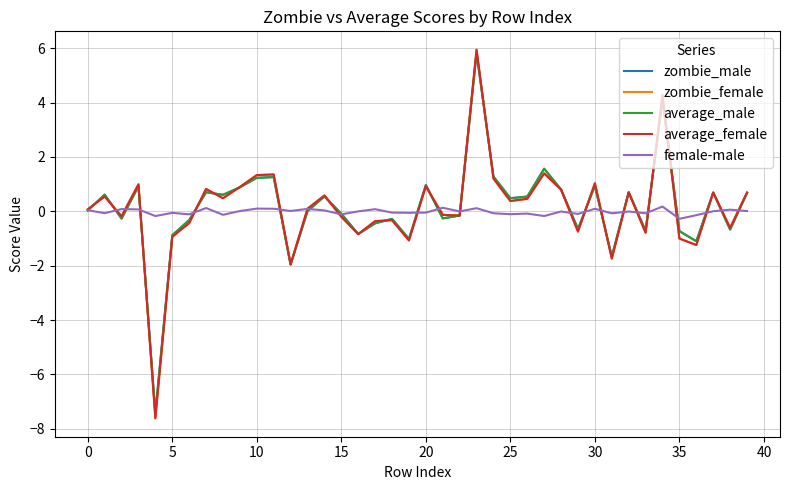

At how many categories does at least one series exceed 4?

2